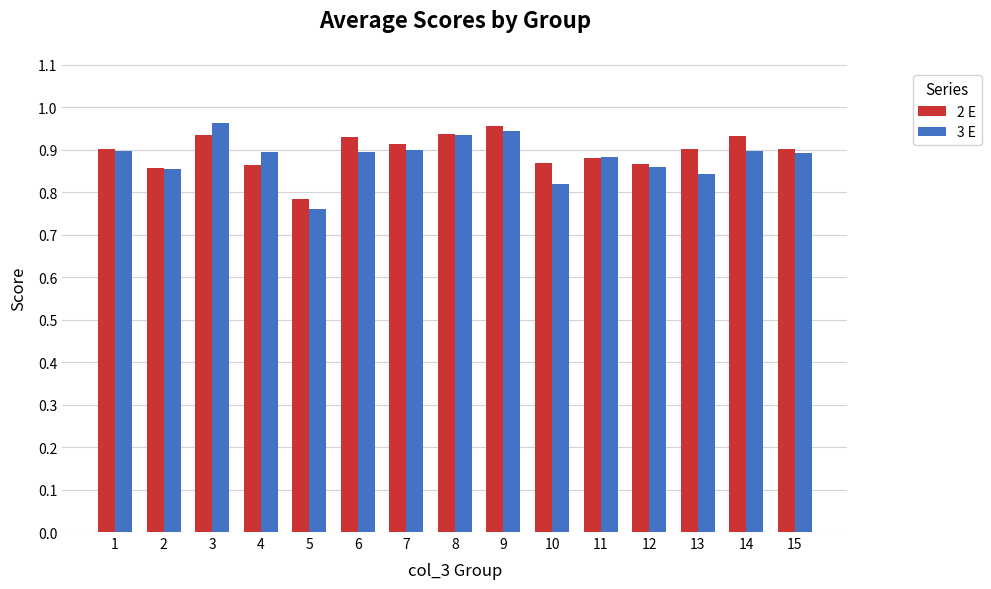

Which series has the widest spread of values?

3 E